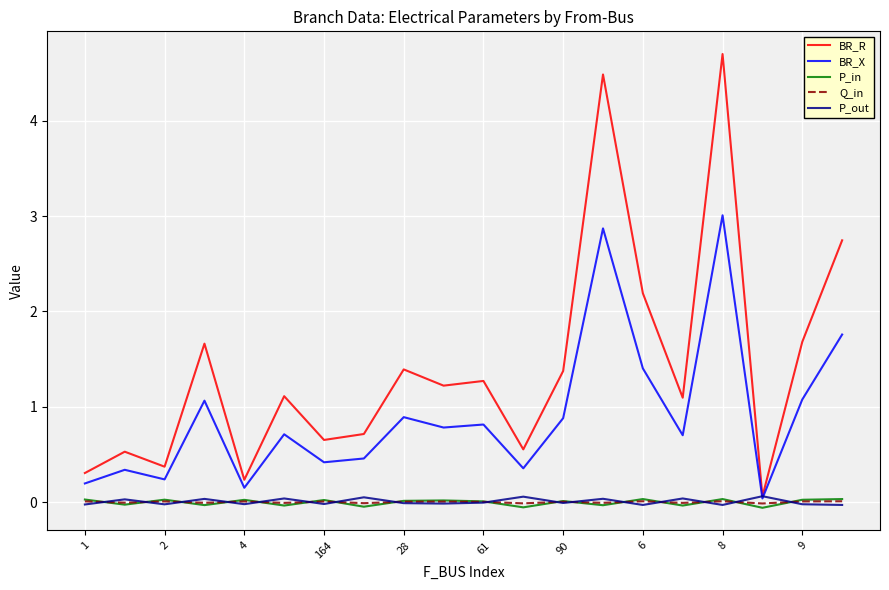

What is the highest value of the BR_R series?

4.7